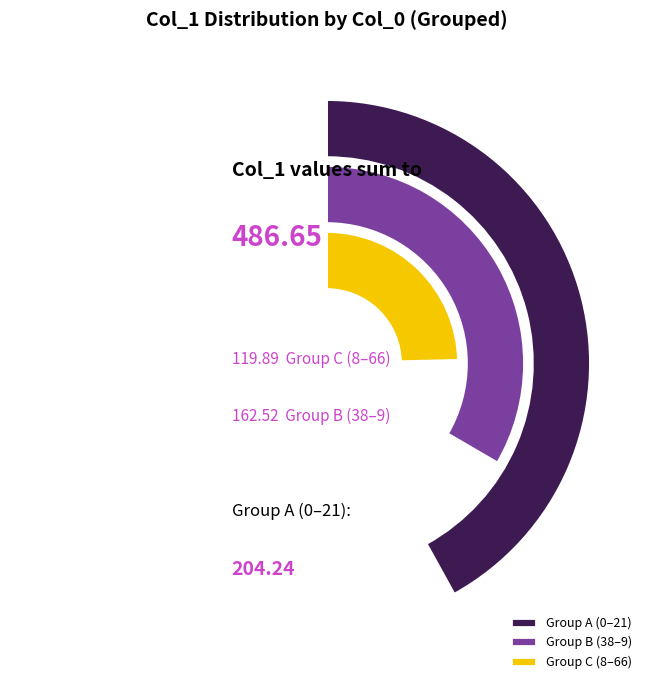

Between 13 and 38, which is larger?

38